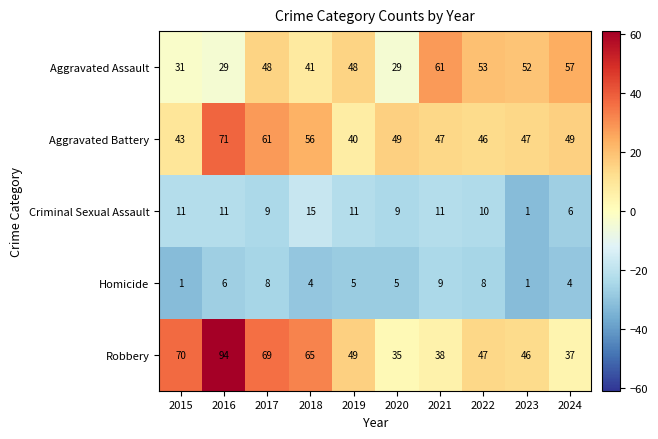

Where does the Robbery series first go above 49?

2015